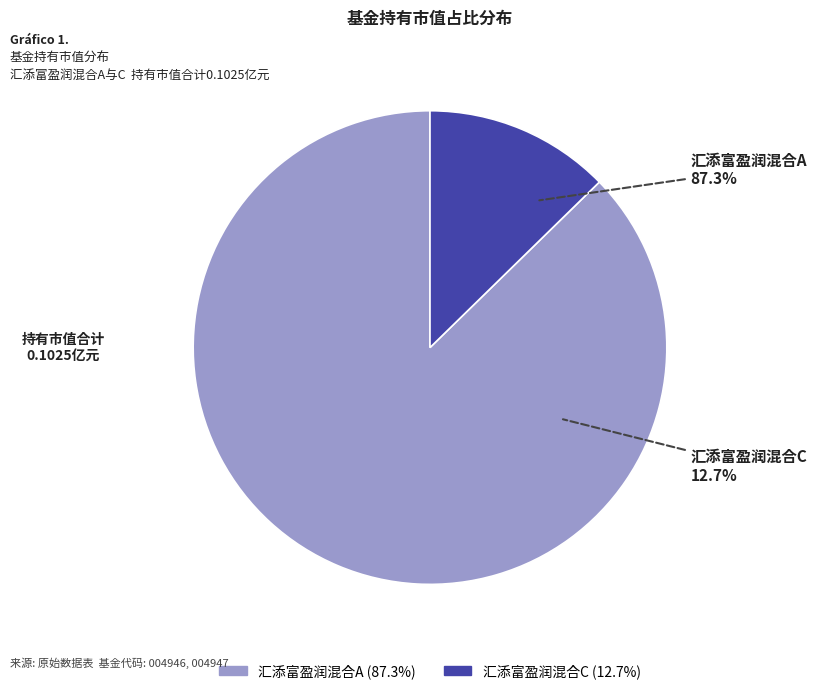

Does any single category account for the majority?

Yes